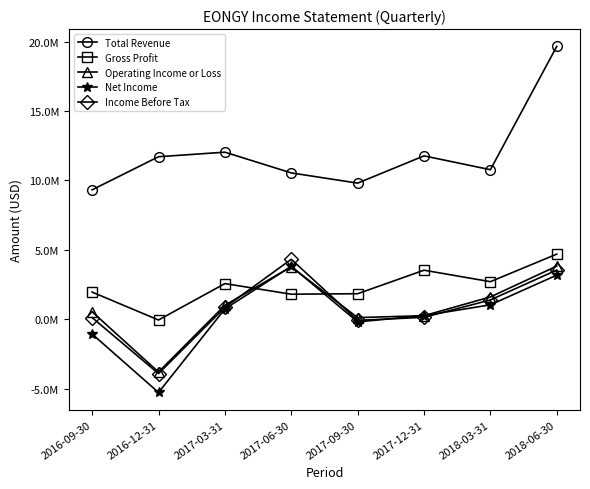

Does the chart display data point markers on the line(s)?

Yes